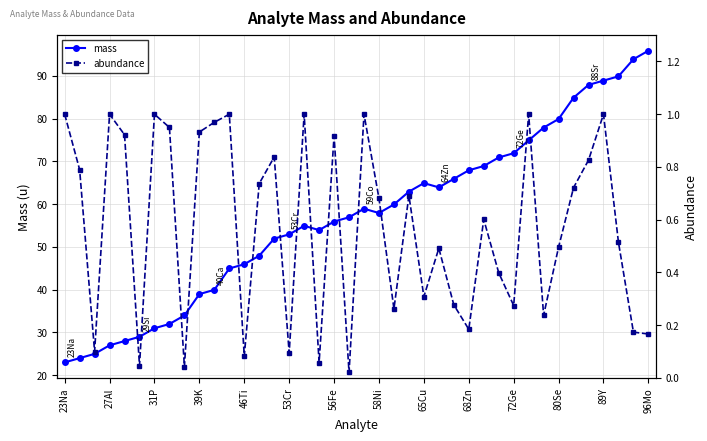

Count the number of data series in this chart.

2